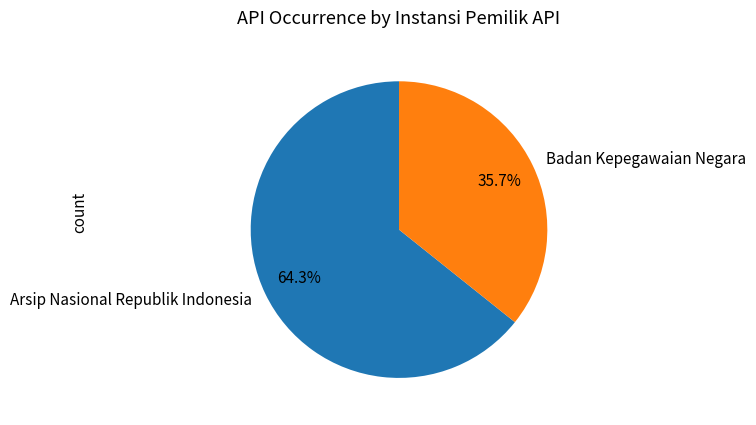

What is the largest slice in the pie chart?

Arsip Nasional Republik Indonesia